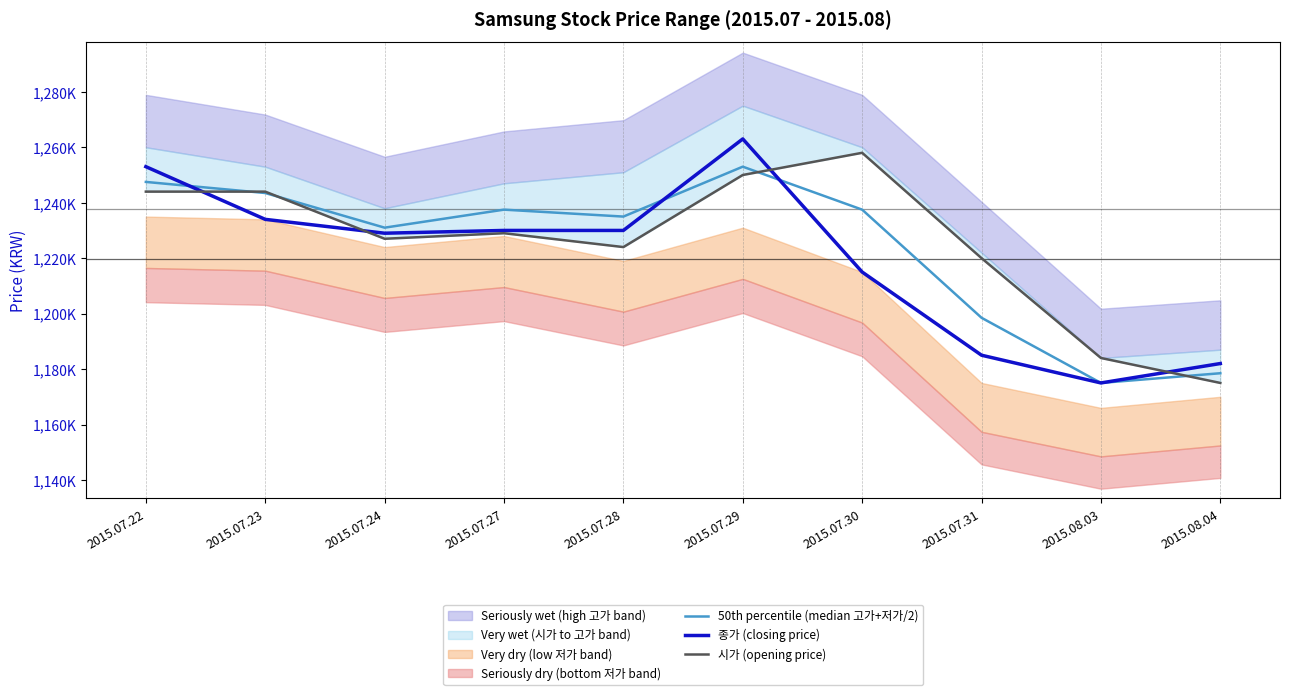

What is the difference between the highest and lowest values at 2015.08.04?

7000